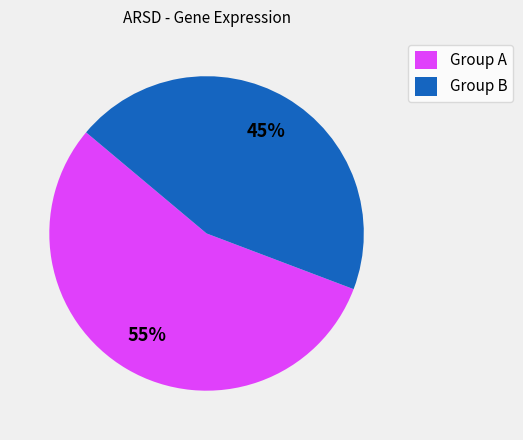

How many slices are in this pie chart?

2